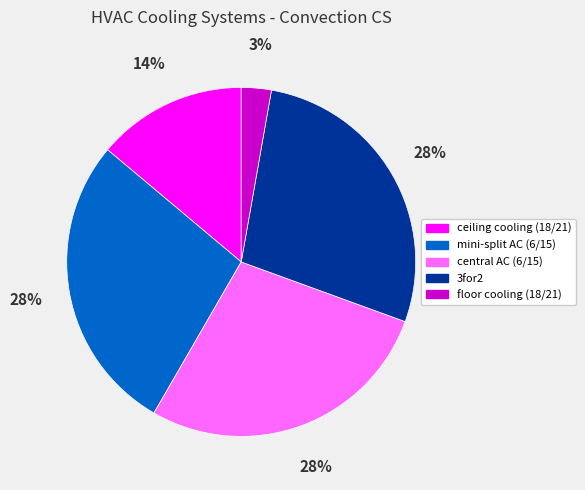

Is there any slice that represents more than half of the pie?

No